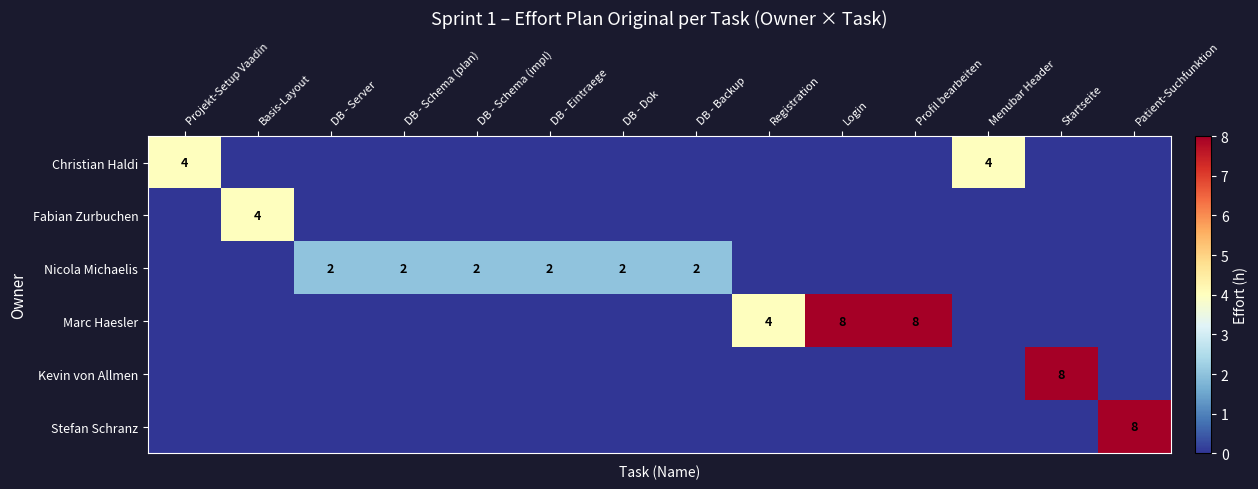

What is the sum of the Nicola Michaelis values at DB - Eintraege and DB - Backup?

4